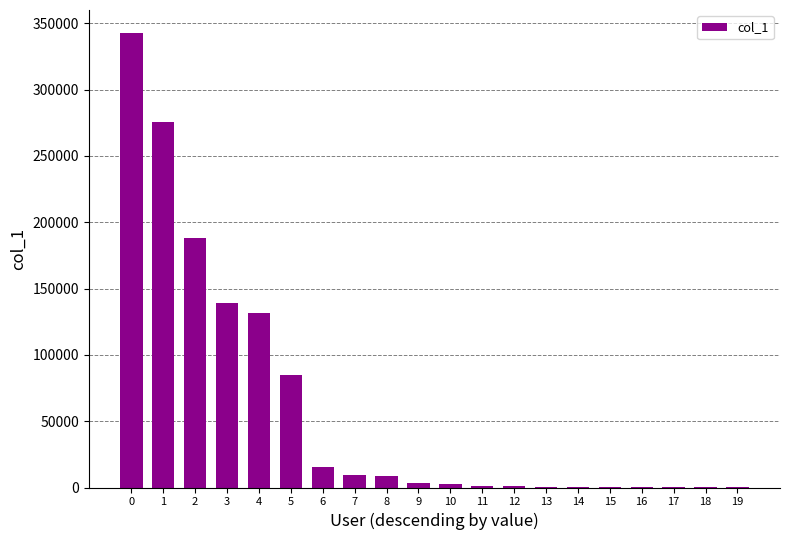

Where is the data nearest to the value 171397?

2